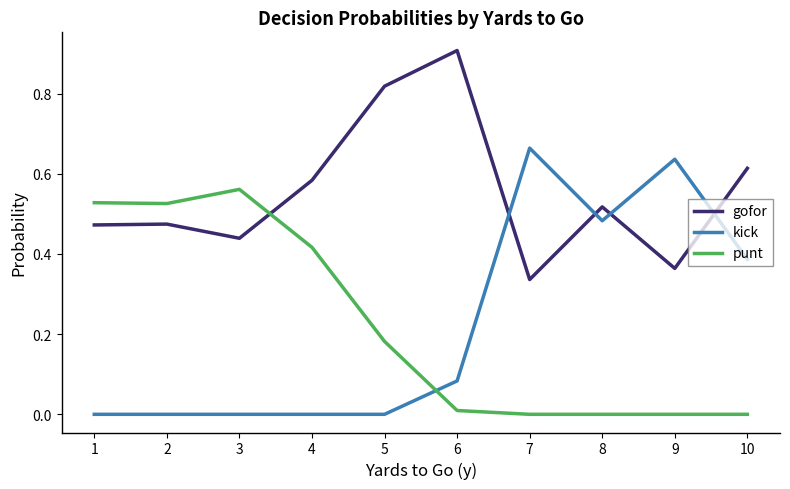

The value of punt at 2 is 0.2. True or false?

False